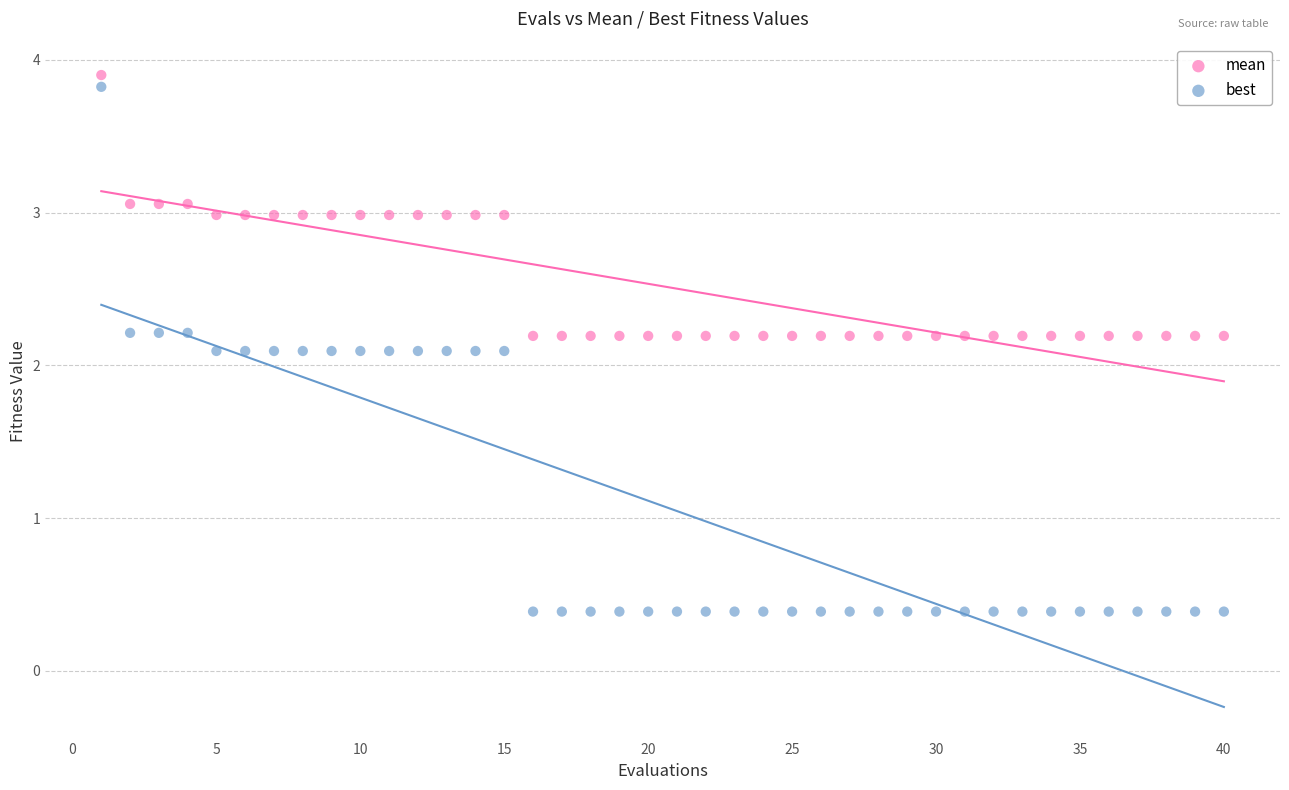

Which series has the widest spread of Y values?

best